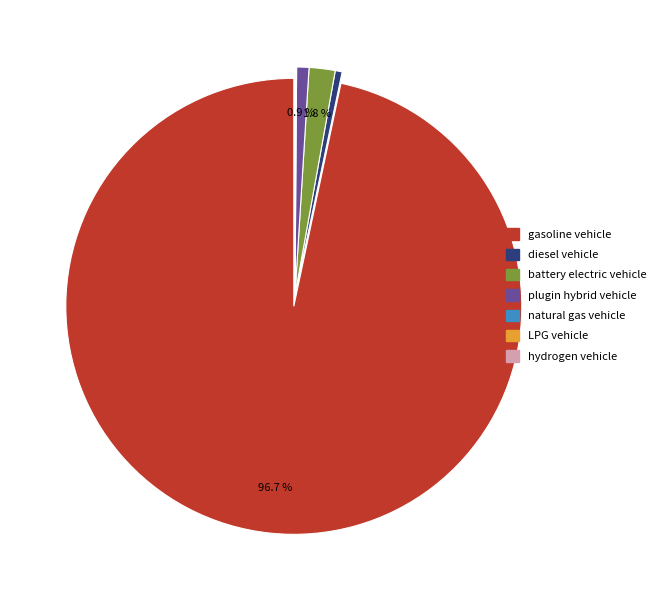

Is there a majority slice in this chart?

Yes